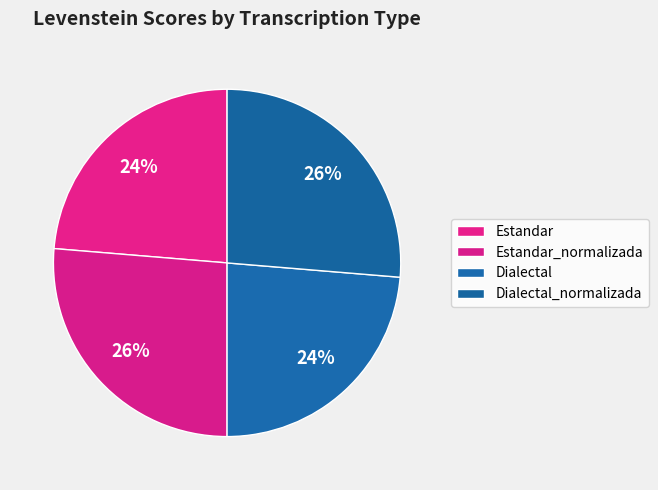

Which category has the smallest portion of the pie?

Estandar